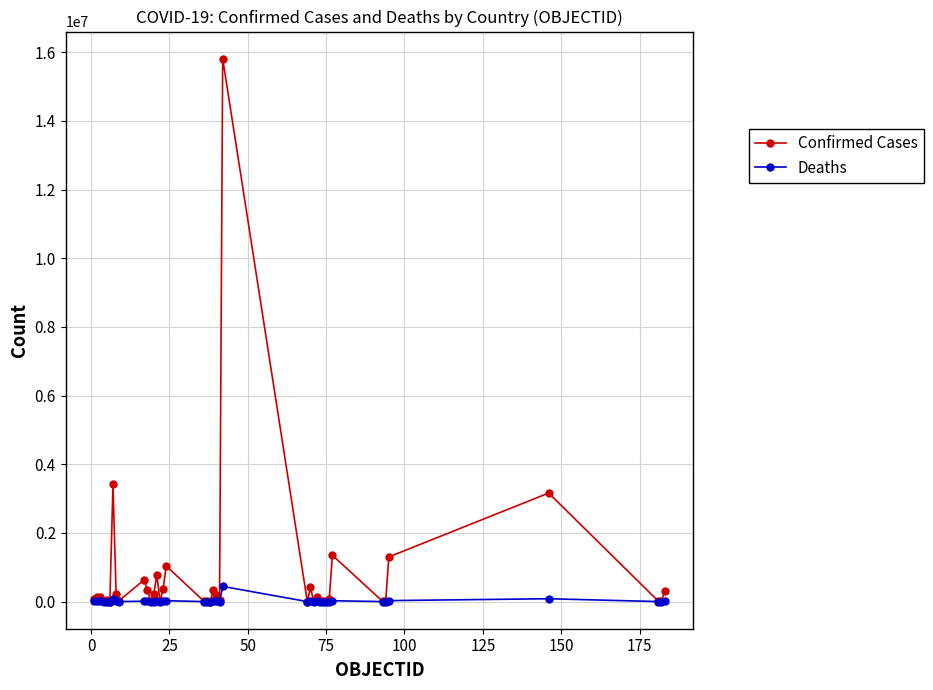

Which series has the widest spread of values?

Confirmed Cases